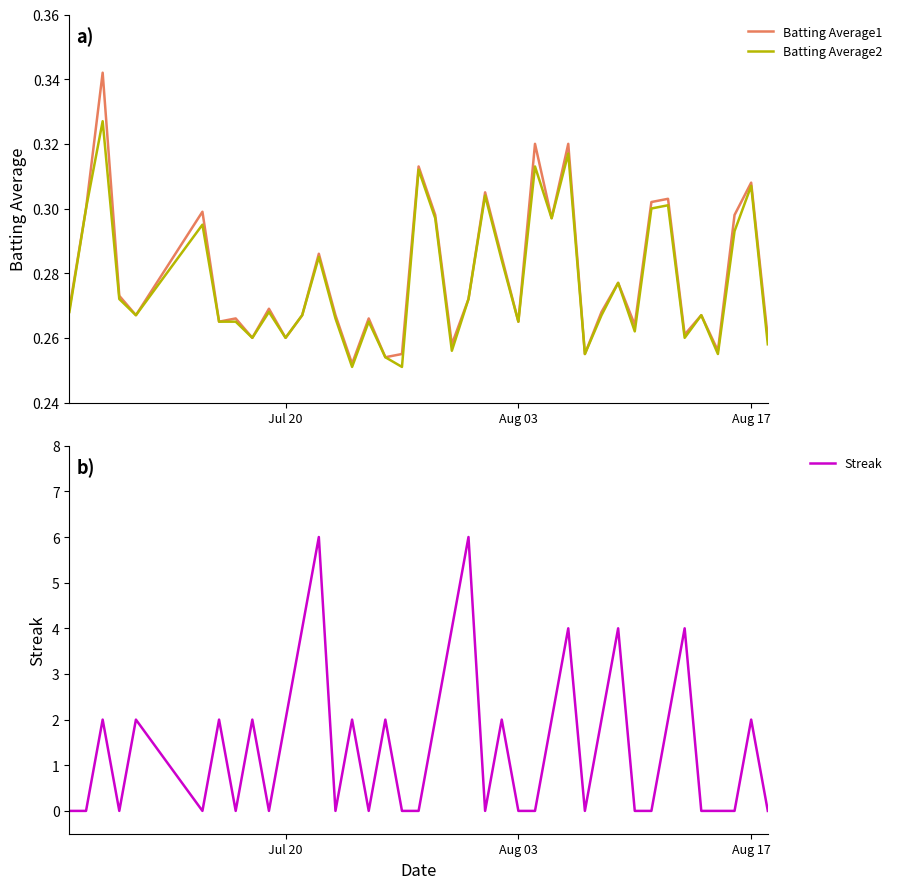

How many values in the Streak series exceed 2?

7